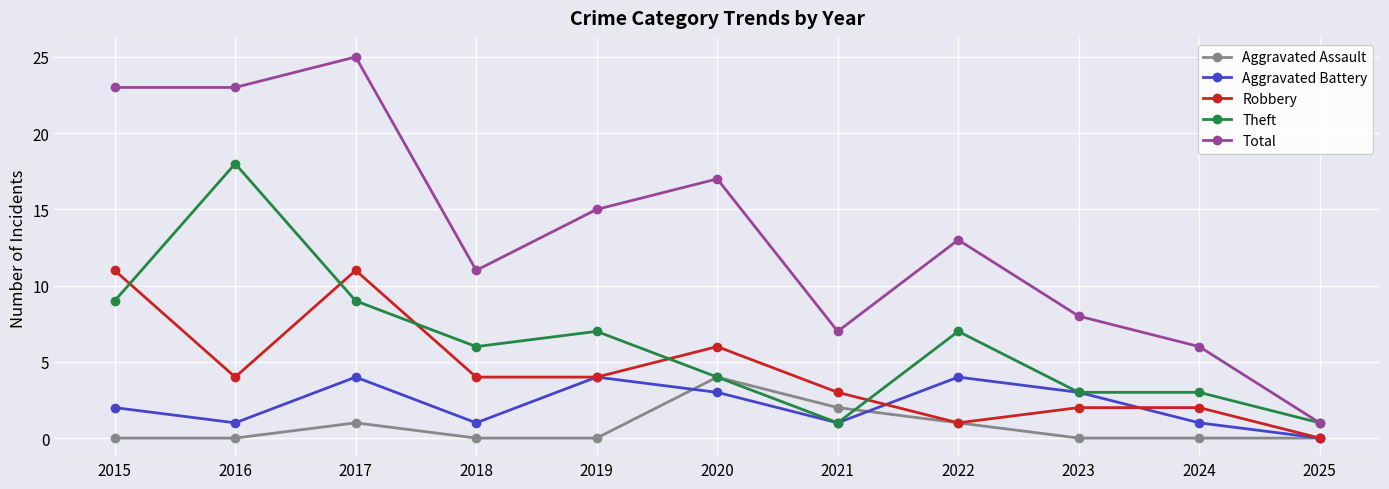

True or false: Aggravated Assault and Total intersect in this chart.

False